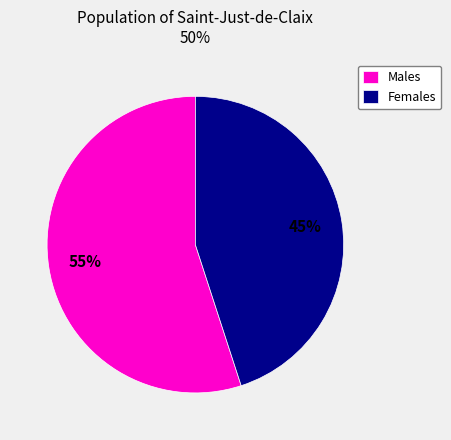

How many slices are in this pie chart?

2